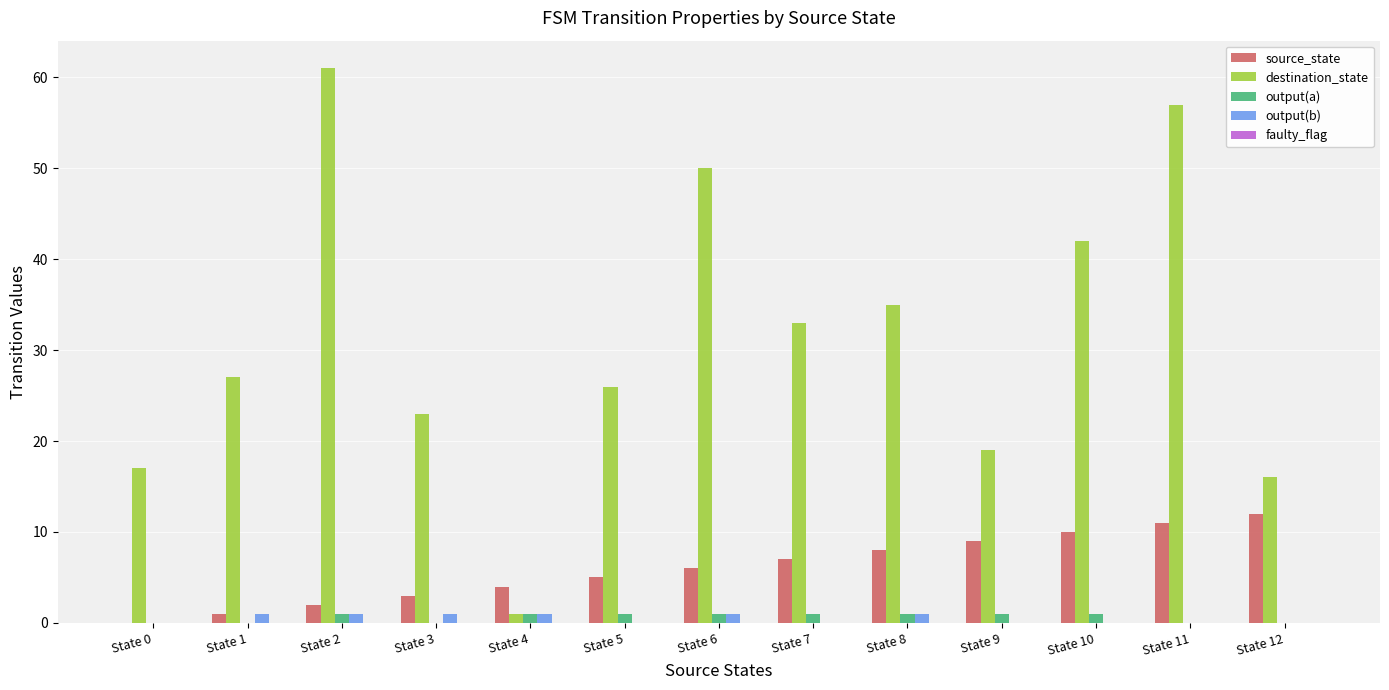

Which series changed the most between State 8 and State 11?

destination_state